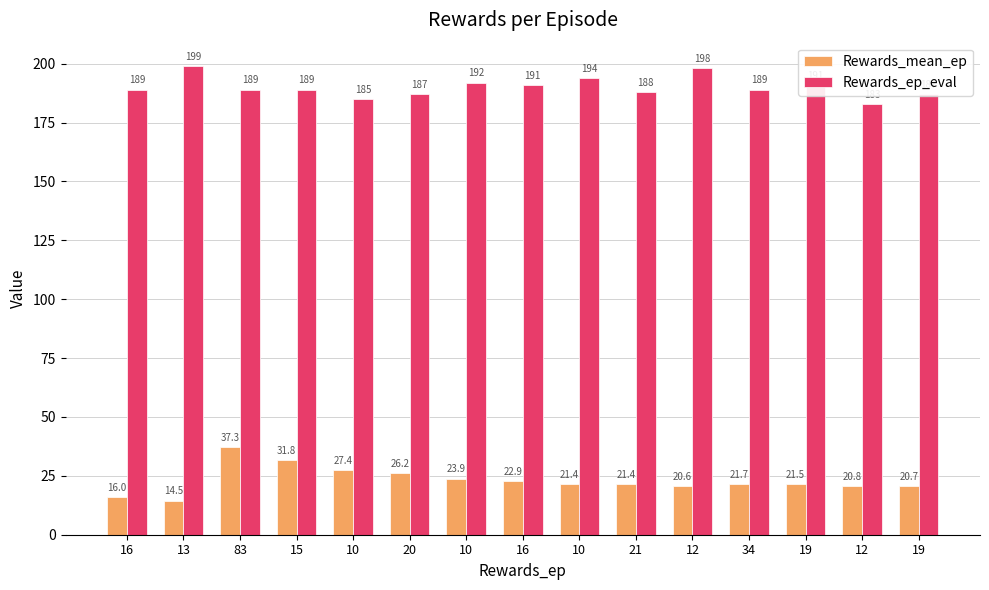

Count the number of data series in this chart.

2